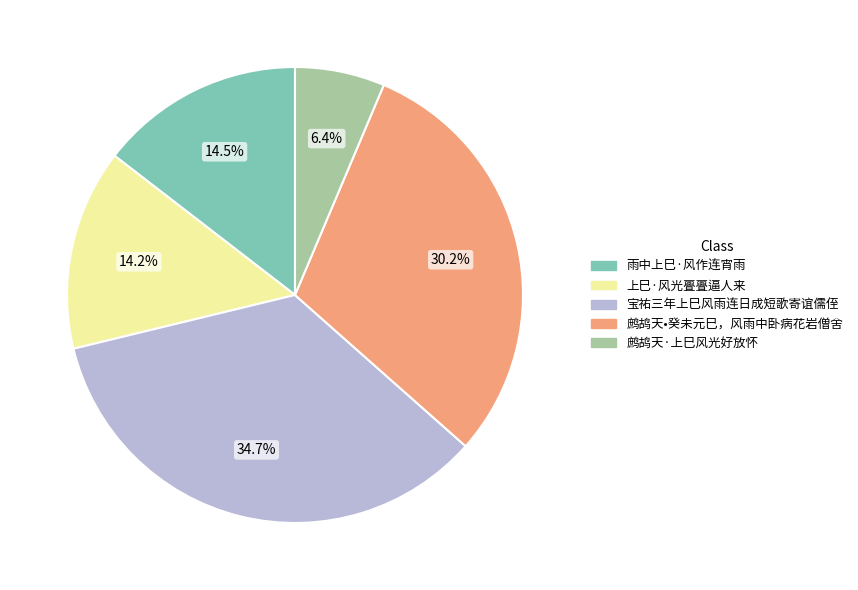

How many segments does this pie chart have?

5